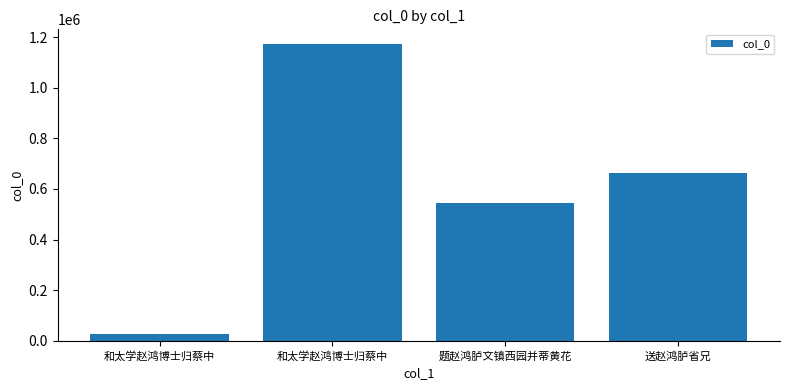

Does the chart contain any negative values?

No